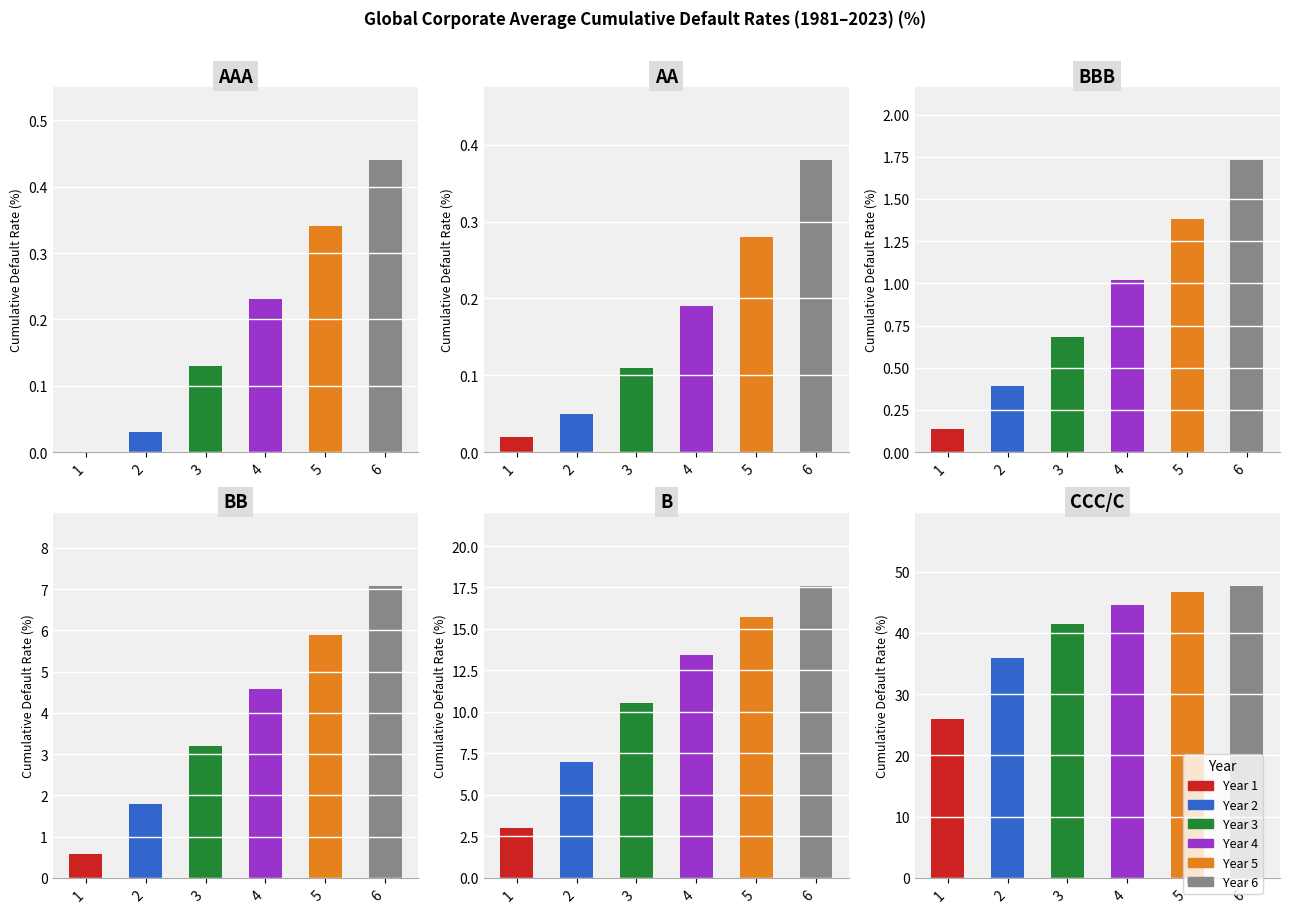

List the labels in order of BB value, largest first.

6, 5, 4, 3, 2, 1